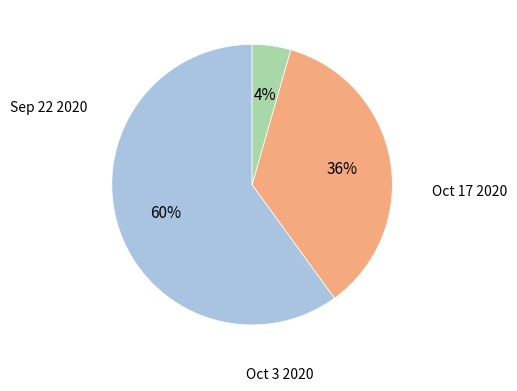

How many segments does this pie chart have?

3